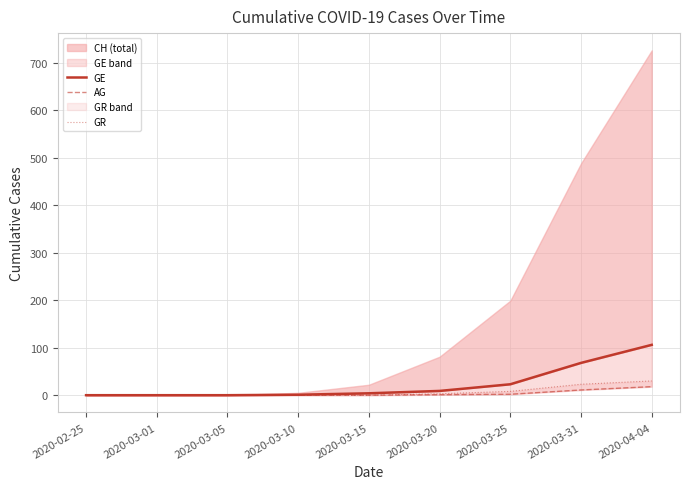

Between 2020-03-05 and 2020-03-15, which is larger?

2020-03-15